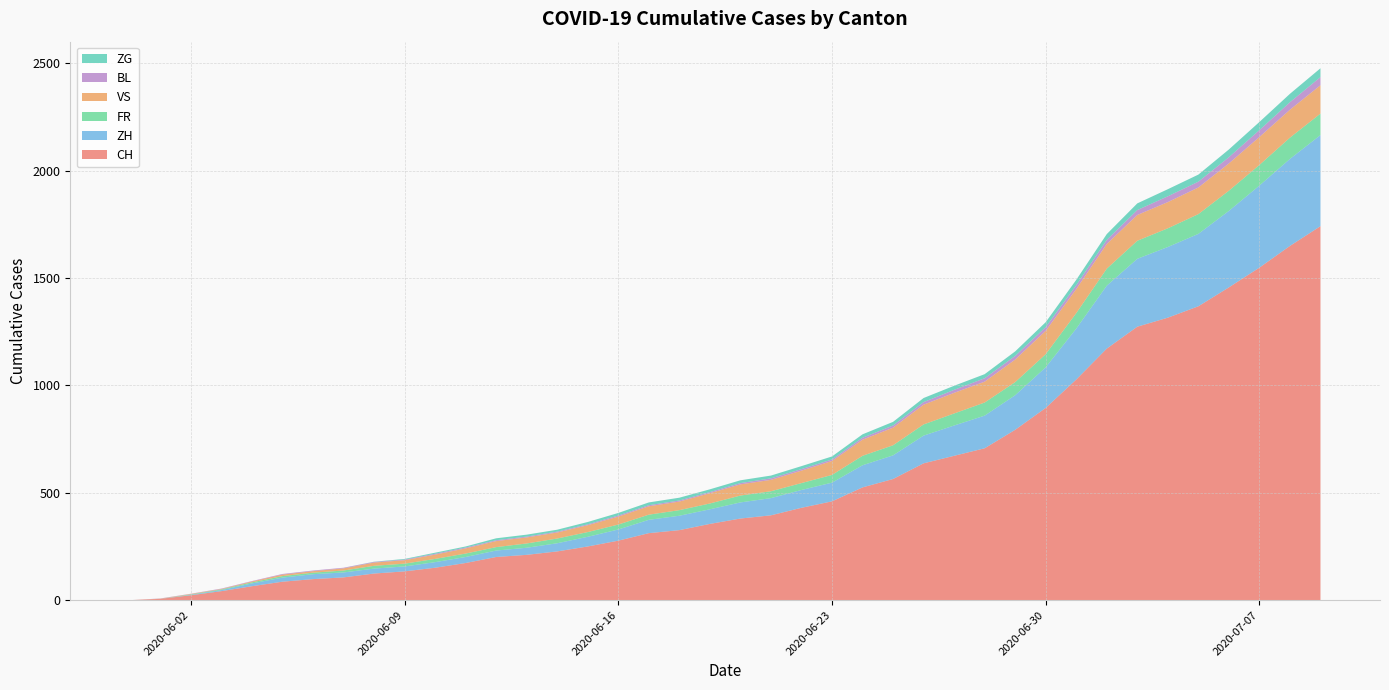

Reading left to right, what are all the values shown in this chart?

CH: 2020-05-31=0	2020-06-01=6	2020-06-02=23	2020-06-03=42	2020-06-04=65	2020-06-05=86	2020-06-06=98	2020-06-07=106	2020-06-08=124	2020-06-09=134	2020-06-10=151	2020-06-11=173	2020-06-12=201	2020-06-13=211	2020-06-14=227	2020-06-15=250	2020-06-16=277	2020-06-17=312	2020-06-18=326	2020-06-19=355	2020-06-20=380	2020-06-21=395	2020-06-22=430	2020-06-23=460	2020-06-24=525	2020-06-25=564	2020-06-26=637	2020-06-27=672	2020-06-28=707	2020-06-29=793	2020-06-30=895	2020-07-01=1027	2020-07-02=1171	2020-07-03=1273	2020-07-04=1315	2020-07-05=1368	2020-07-06=1456	2020-07-07=1548	2020-07-08=1649	2020-07-09=1741
ZH: 2020-05-31=0	2020-06-01=0	2020-06-02=2	2020-06-03=5	2020-06-04=13	2020-06-05=19	2020-06-06=23	2020-06-07=23	2020-06-08=23	2020-06-09=23	2020-06-10=26	2020-06-11=28	2020-06-12=30	2020-06-13=33	2020-06-14=38	2020-06-15=45	2020-06-16=52	2020-06-17=62	2020-06-18=67	2020-06-19=68	2020-06-20=75	2020-06-21=80	2020-06-22=83	2020-06-23=87	2020-06-24=103	2020-06-25=110	2020-06-26=129	2020-06-27=141	2020-06-28=152	2020-06-29=161	2020-06-30=189	2020-07-01=237	2020-07-02=293	2020-07-03=316	2020-07-04=329	2020-07-05=337	2020-07-06=356	2020-07-07=382	2020-07-08=405	2020-07-09=424
FR: 2020-05-31=0	2020-06-01=0	2020-06-02=2	2020-06-03=3	2020-06-04=5	2020-06-05=7	2020-06-06=7	2020-06-07=9	2020-06-08=13	2020-06-09=13	2020-06-10=15	2020-06-11=16	2020-06-12=16	2020-06-13=20	2020-06-14=22	2020-06-15=22	2020-06-16=23	2020-06-17=24	2020-06-18=26	2020-06-19=27	2020-06-20=32	2020-06-21=32	2020-06-22=32	2020-06-23=36	2020-06-24=44	2020-06-25=47	2020-06-26=52	2020-06-27=56	2020-06-28=61	2020-06-29=61	2020-06-30=61	2020-07-01=72	2020-07-02=79	2020-07-03=84	2020-07-04=87	2020-07-05=92	2020-07-06=94	2020-07-07=96	2020-07-08=99	2020-07-09=100
VS: 2020-05-31=0	2020-06-01=1	2020-06-02=2	2020-06-03=2	2020-06-04=4	2020-06-05=7	2020-06-06=7	2020-06-07=10	2020-06-08=15	2020-06-09=16	2020-06-10=20	2020-06-11=24	2020-06-12=28	2020-06-13=28	2020-06-14=28	2020-06-15=32	2020-06-16=37	2020-06-17=39	2020-06-18=40	2020-06-19=48	2020-06-20=52	2020-06-21=53	2020-06-22=58	2020-06-23=65	2020-06-24=75	2020-06-25=82	2020-06-26=92	2020-06-27=96	2020-06-28=97	2020-06-29=105	2020-06-30=109	2020-07-01=112	2020-07-02=115	2020-07-03=120	2020-07-04=122	2020-07-05=124	2020-07-06=127	2020-07-07=130	2020-07-08=130	2020-07-09=132
BL: 2020-05-31=0	2020-06-01=1	2020-06-02=1	2020-06-03=2	2020-06-04=2	2020-06-05=3	2020-06-06=3	2020-06-07=3	2020-06-08=3	2020-06-09=3	2020-06-10=4	2020-06-11=4	2020-06-12=4	2020-06-13=4	2020-06-14=4	2020-06-15=4	2020-06-16=5	2020-06-17=5	2020-06-18=5	2020-06-19=5	2020-06-20=6	2020-06-21=7	2020-06-22=7	2020-06-23=7	2020-06-24=9	2020-06-25=10	2020-06-26=12	2020-06-27=14	2020-06-28=16	2020-06-29=17	2020-06-30=17	2020-07-01=18	2020-07-02=19	2020-07-03=23	2020-07-04=27	2020-07-05=27	2020-07-06=29	2020-07-07=32	2020-07-08=35	2020-07-09=38
ZG: 2020-05-31=0	2020-06-01=0	2020-06-02=0	2020-06-03=0	2020-06-04=0	2020-06-05=0	2020-06-06=0	2020-06-07=0	2020-06-08=1	2020-06-09=3	2020-06-10=5	2020-06-11=5	2020-06-12=9	2020-06-13=9	2020-06-14=9	2020-06-15=11	2020-06-16=12	2020-06-17=13	2020-06-18=13	2020-06-19=13	2020-06-20=13	2020-06-21=13	2020-06-22=14	2020-06-23=14	2020-06-24=16	2020-06-25=17	2020-06-26=19	2020-06-27=19	2020-06-28=19	2020-06-29=21	2020-06-30=23	2020-07-01=25	2020-07-02=27	2020-07-03=31	2020-07-04=33	2020-07-05=33	2020-07-06=36	2020-07-07=38	2020-07-08=39	2020-07-09=41